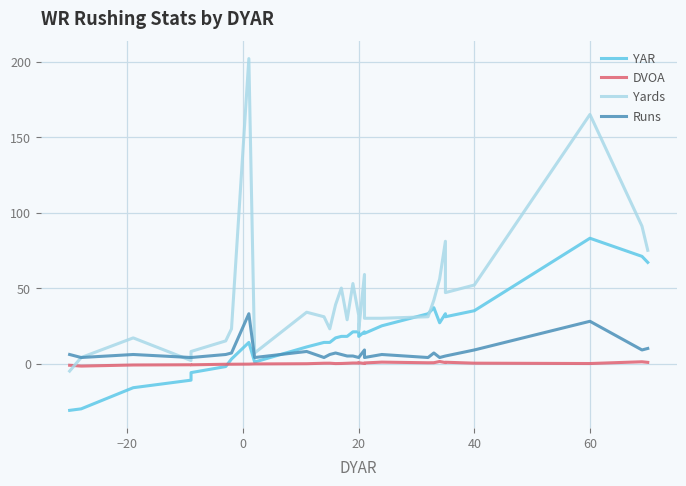

The DVOA series shows 0.3 at 14. True or false?

False